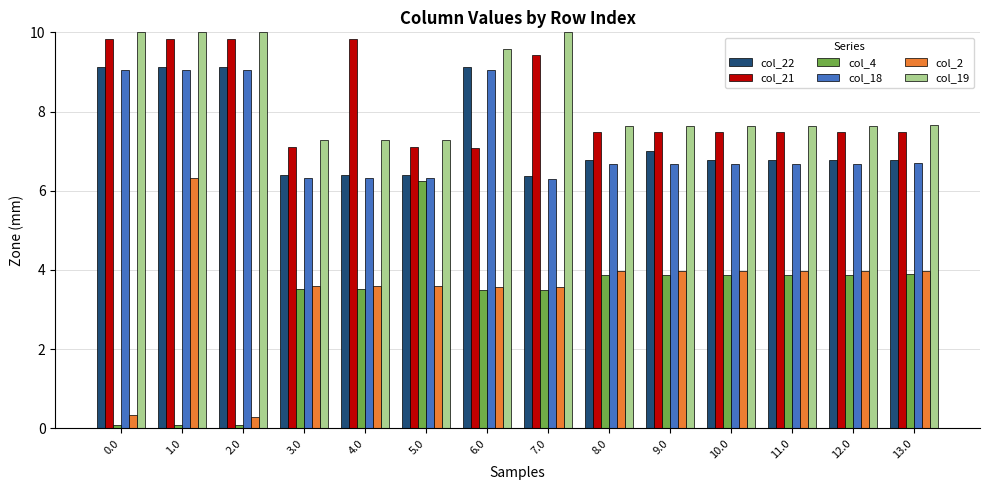

Where does the col_2 series first go above 3?

1.0